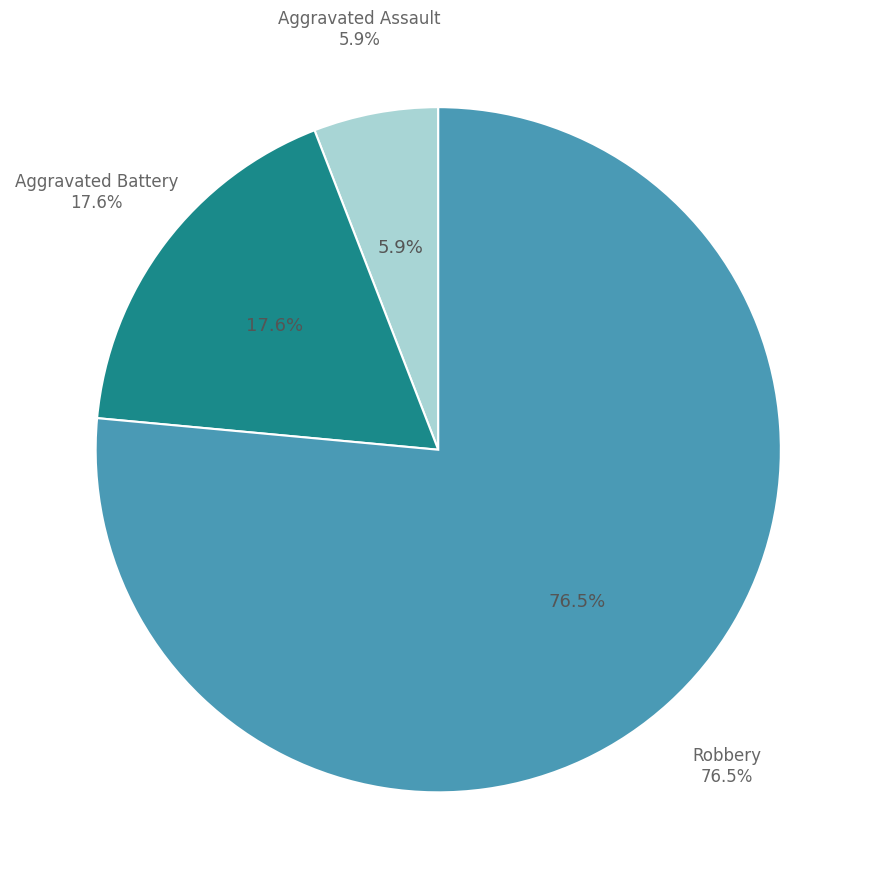

Is it true that Robbery is 76% of the pie?

True